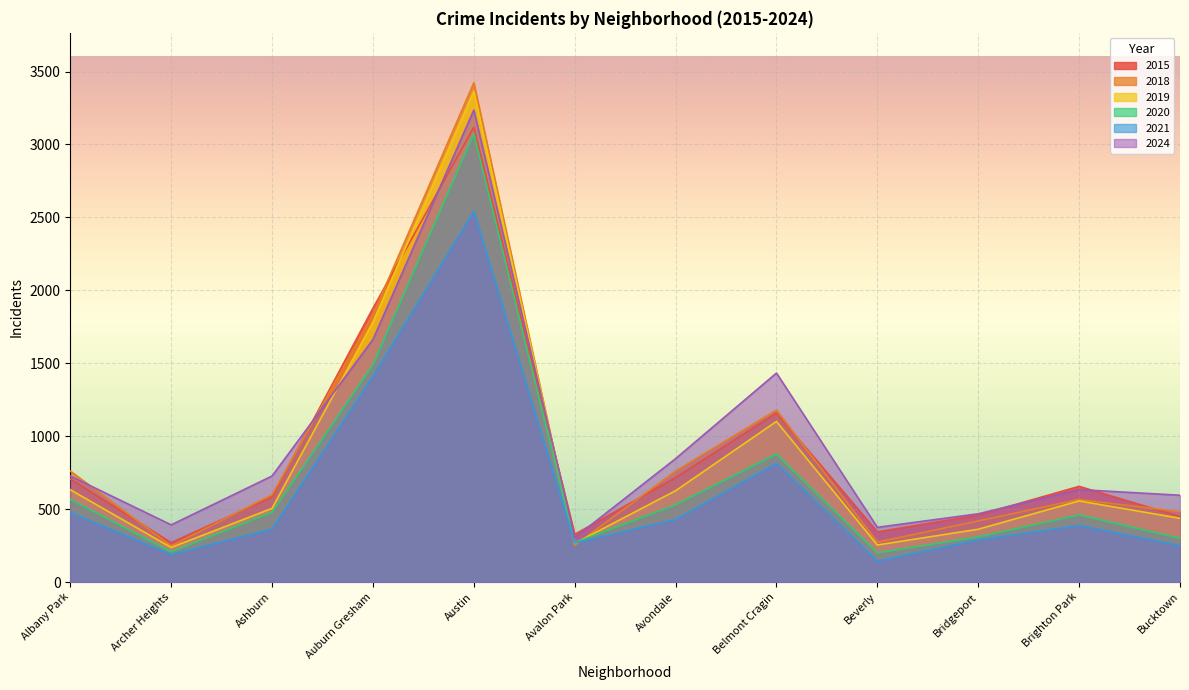

What is the smallest value displayed?

143